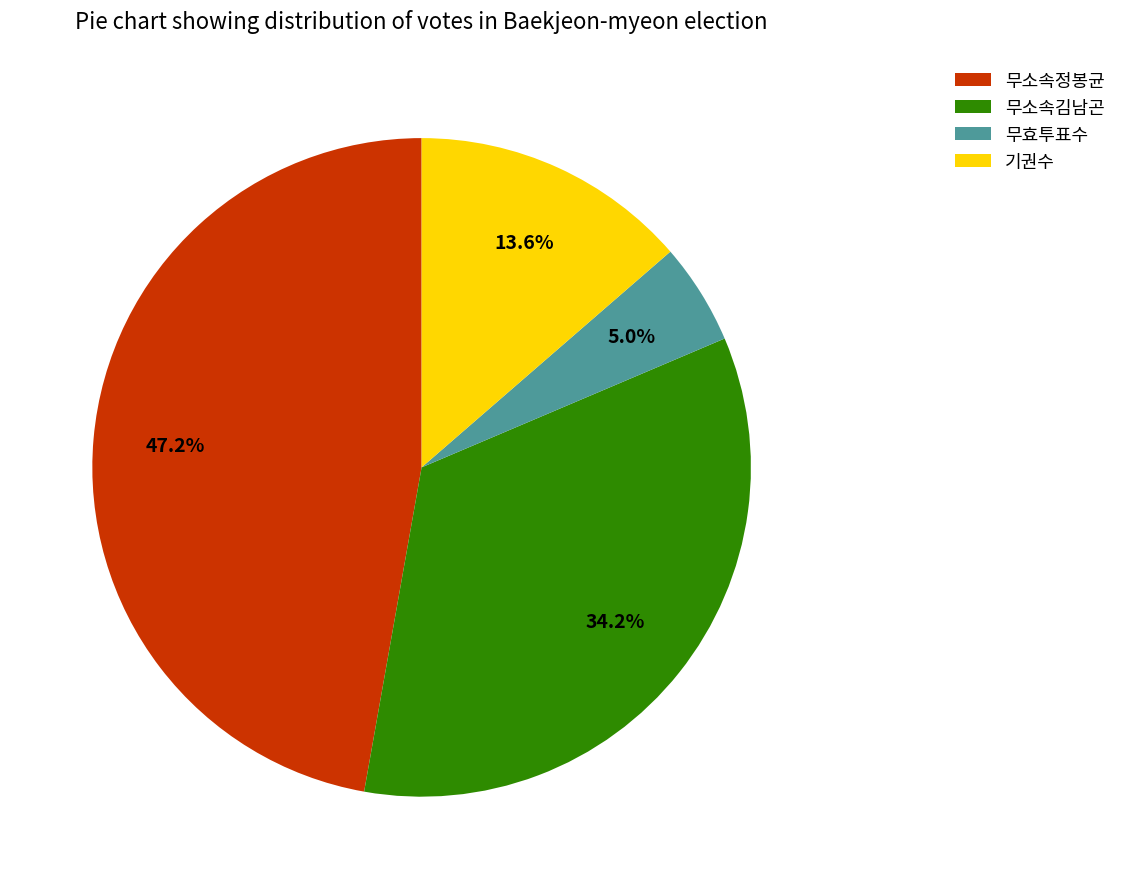

The 무소속정봉균 slice represents 47% of the pie. True or false?

True